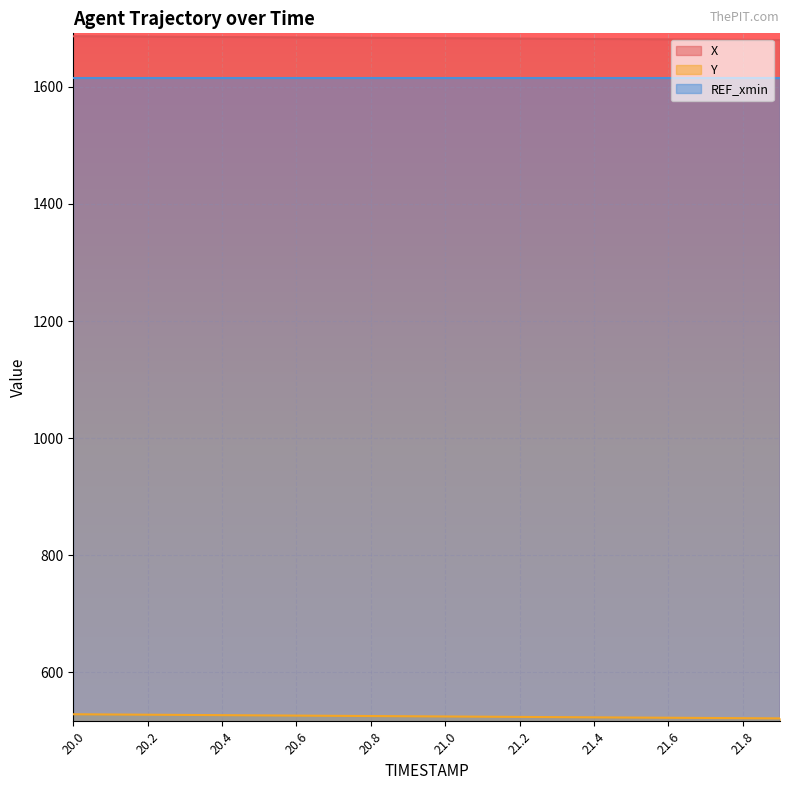

What is the spread (max minus min) of values at 20.6?

1157.8